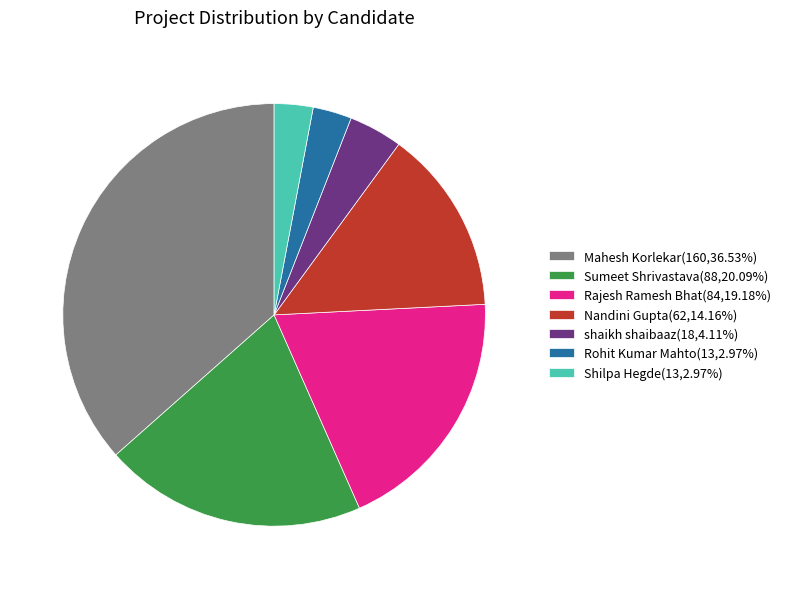

Is there a majority slice in this chart?

No